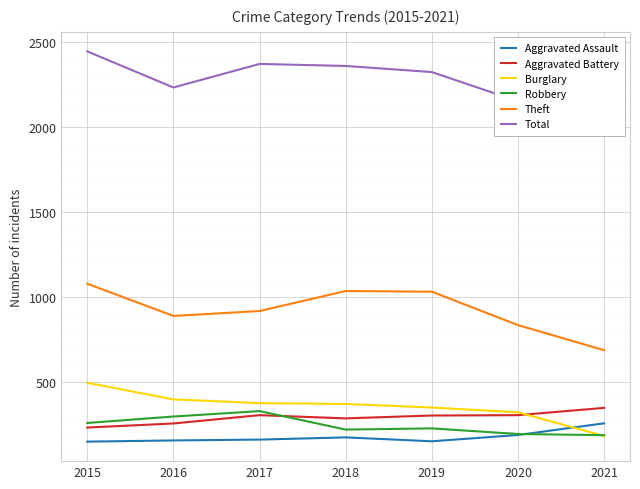

Where does the Burglary series first go above 368?

2015